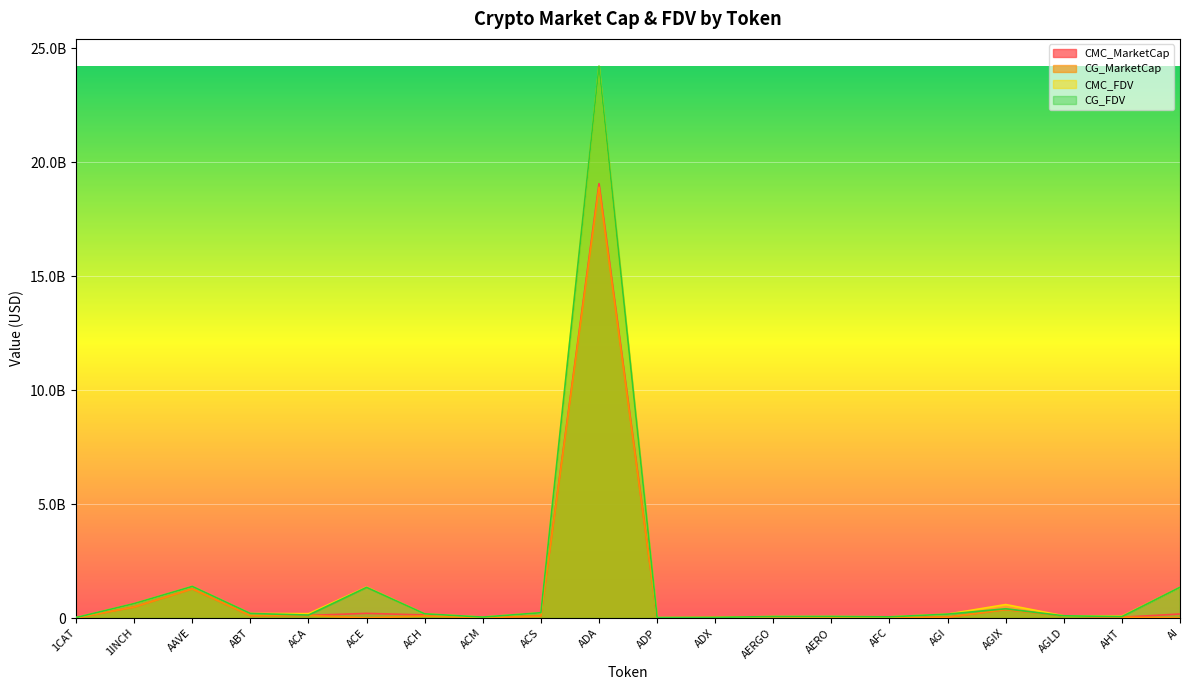

What is the average value of the CG_MarketCap series?

1086085938